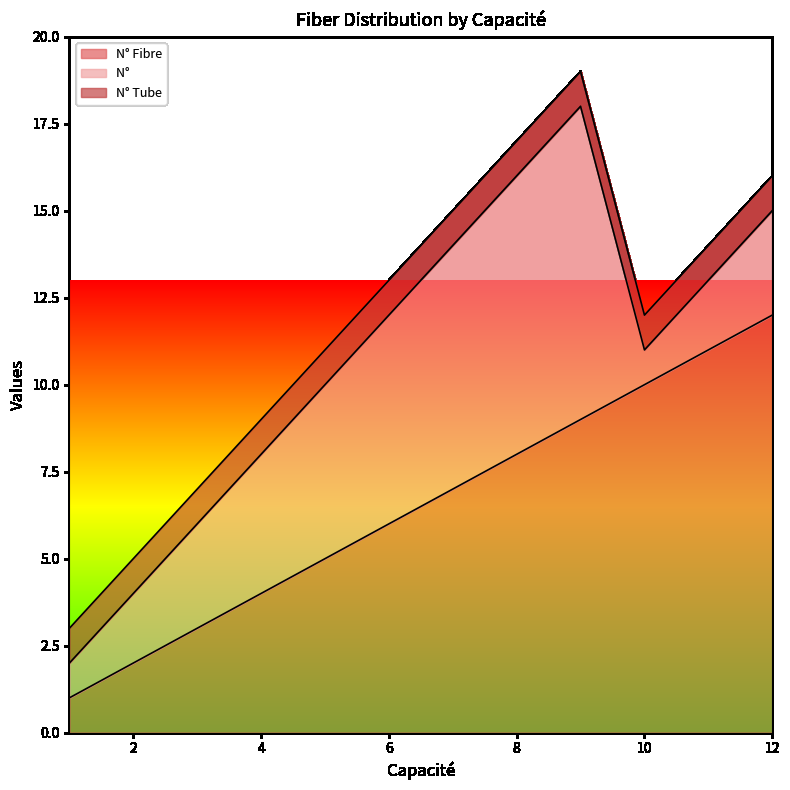

What is the difference between the N° Fibre values at 8 and 3?

5